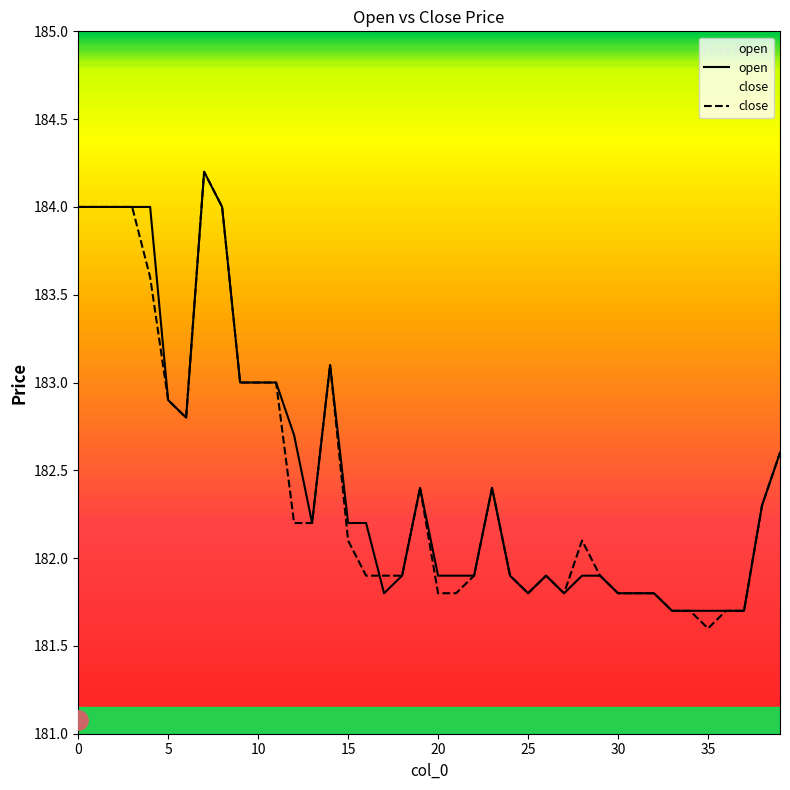

How many values in the close series are below 182?

19